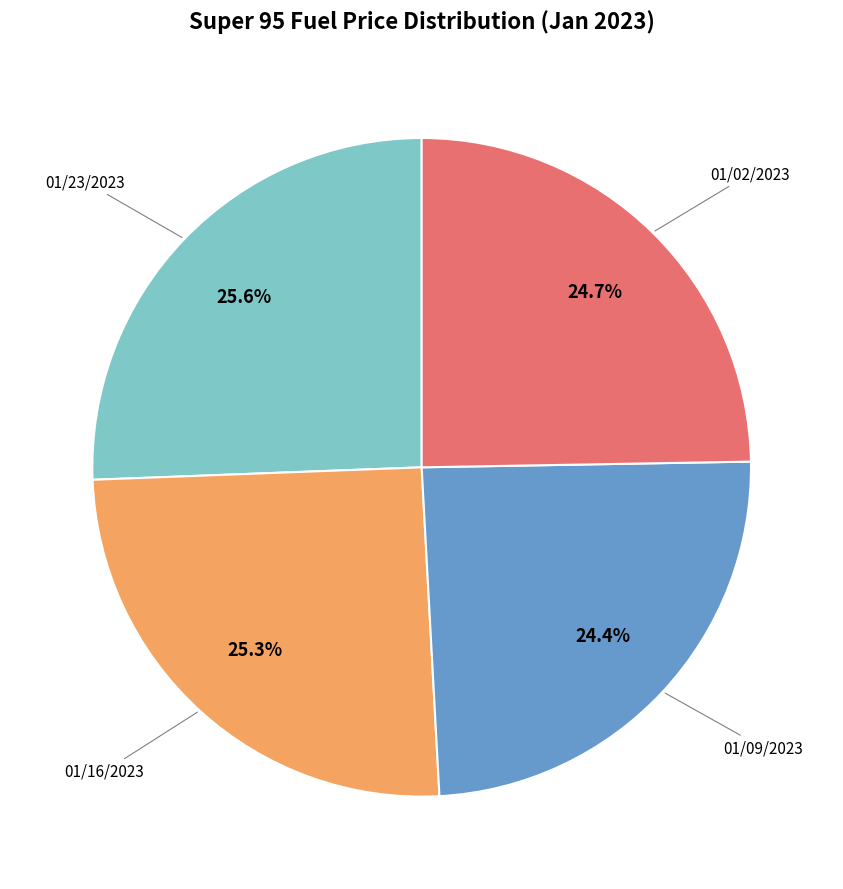

Does any single category account for the majority?

No